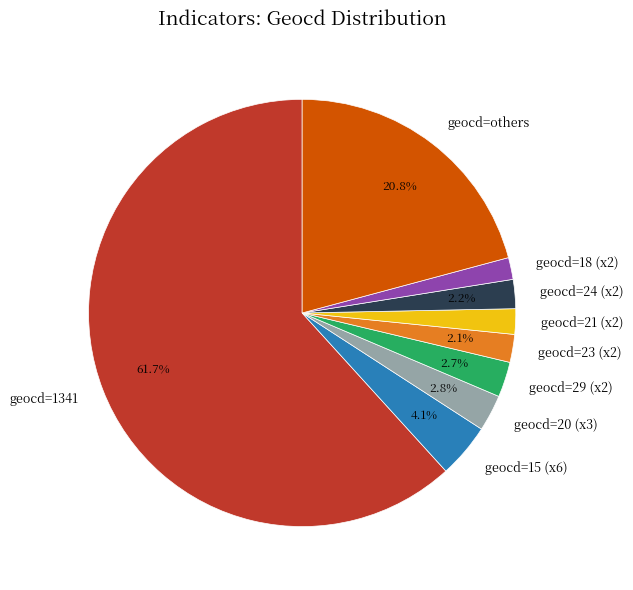

Do geocd=others and geocd=23 (x2) together represent more than half of the pie?

No